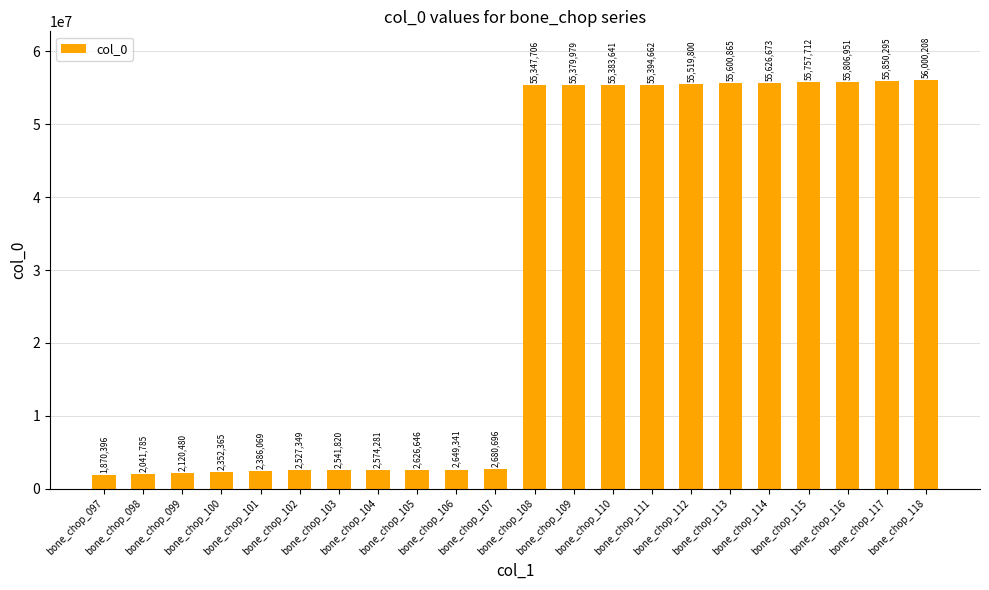

What is the smallest value displayed?

1870396